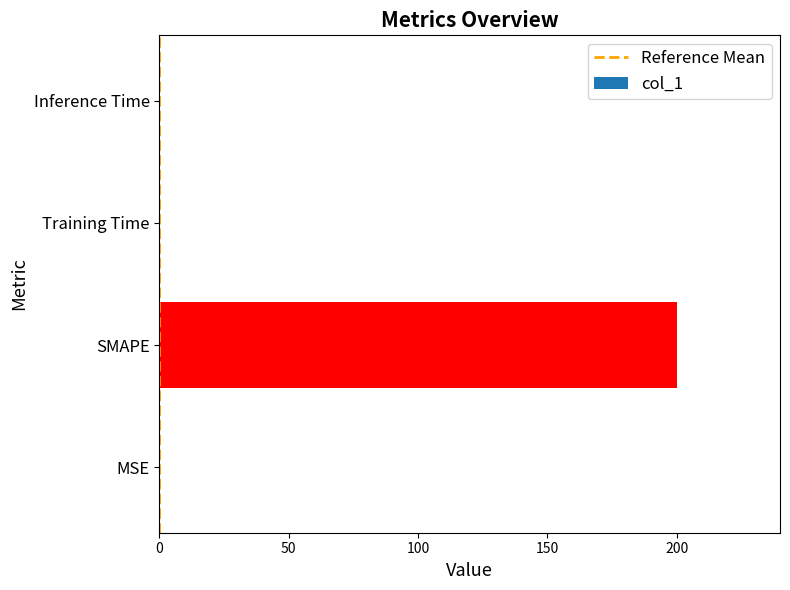

The chart shows a value of 0.0 at Training Time. True or false?

True